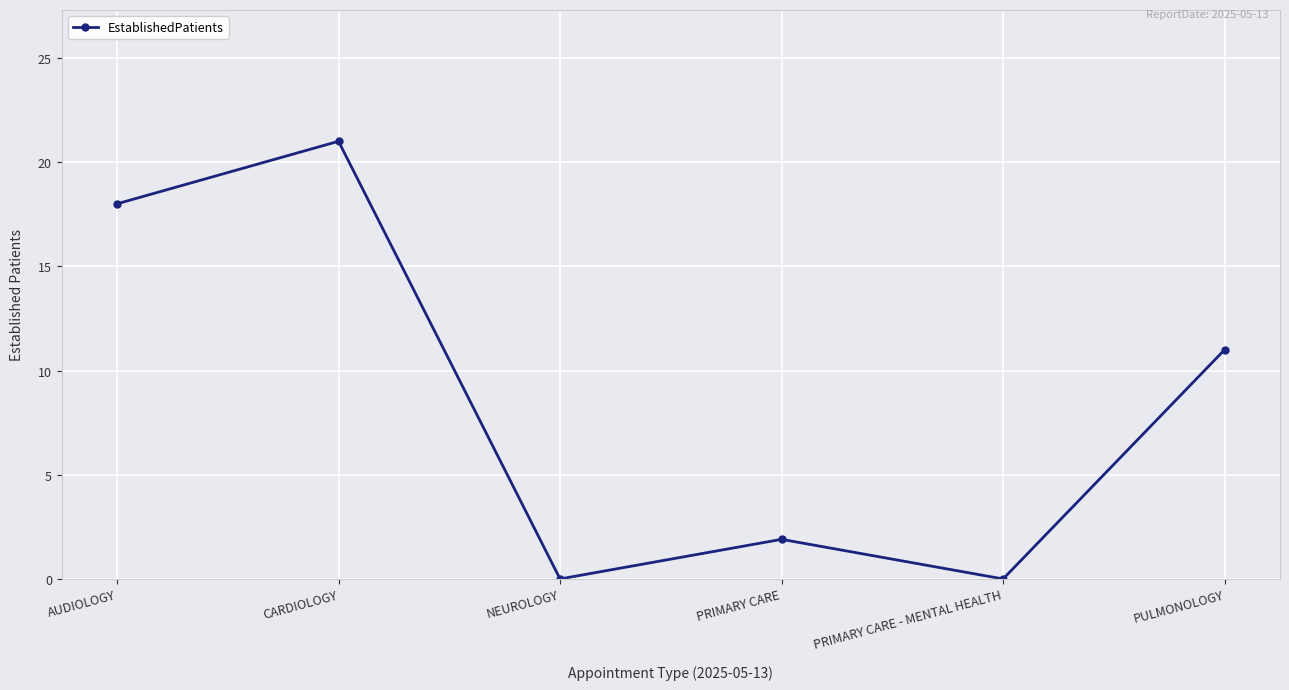

Does the chart display data point markers on the line(s)?

Yes